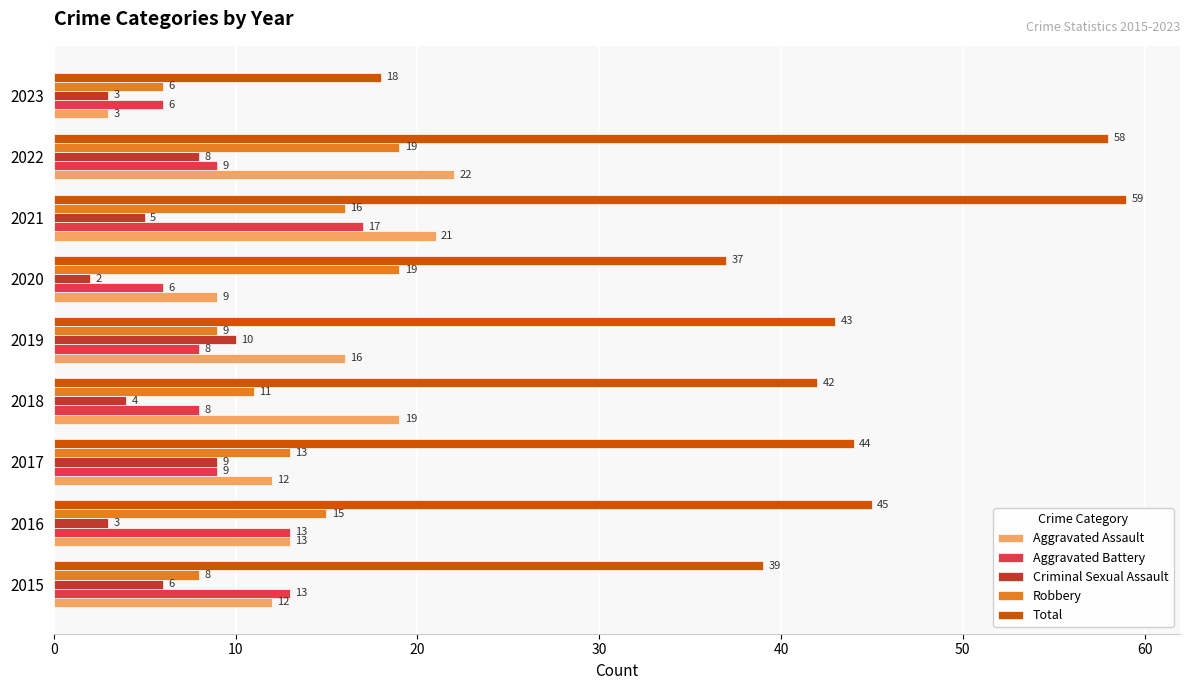

At how many categories does at least one series exceed 41?

6